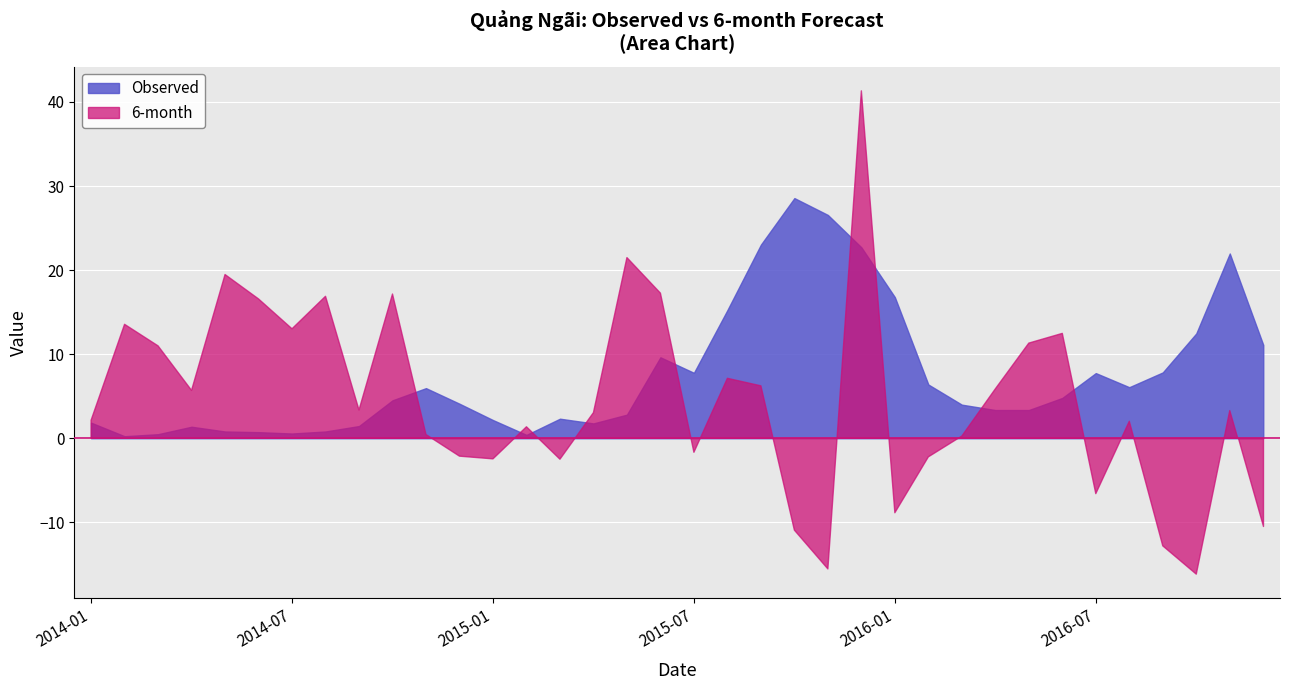

Which has a higher value, 2016-07-31 or 2015-07-31?

2015-07-31